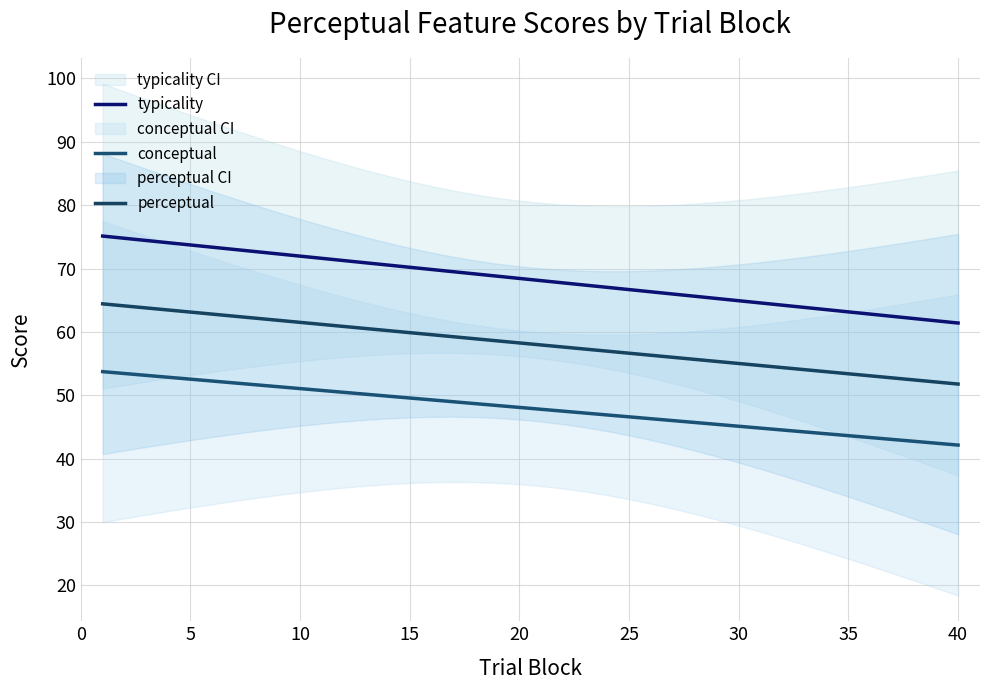

Which series has the largest total across all categories?

typicality